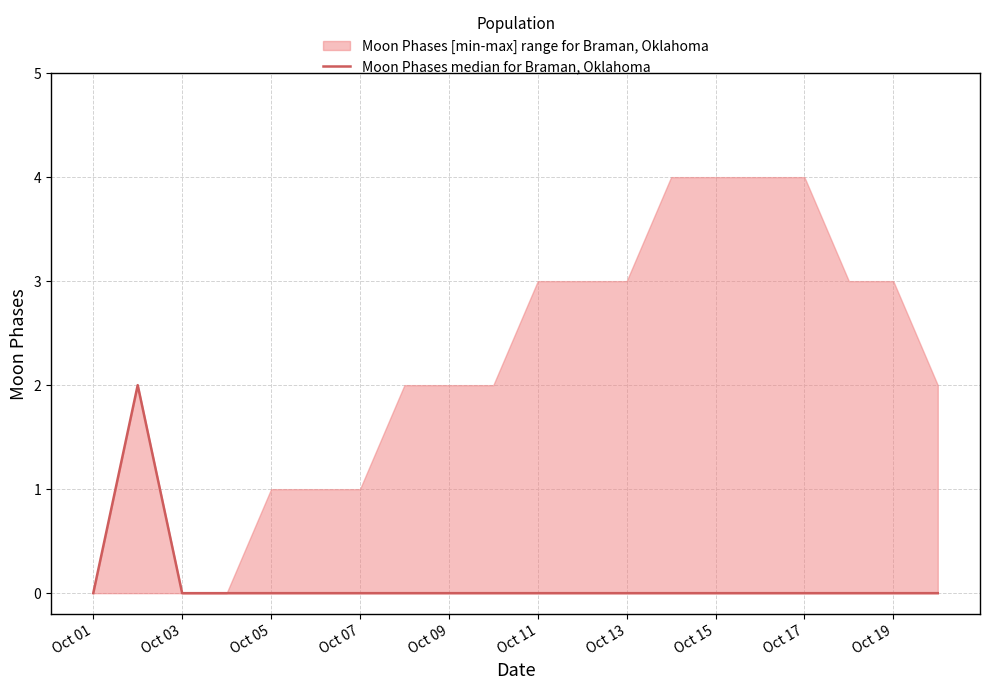

How many points are higher than both their immediate neighbors (excluding endpoints)?

1